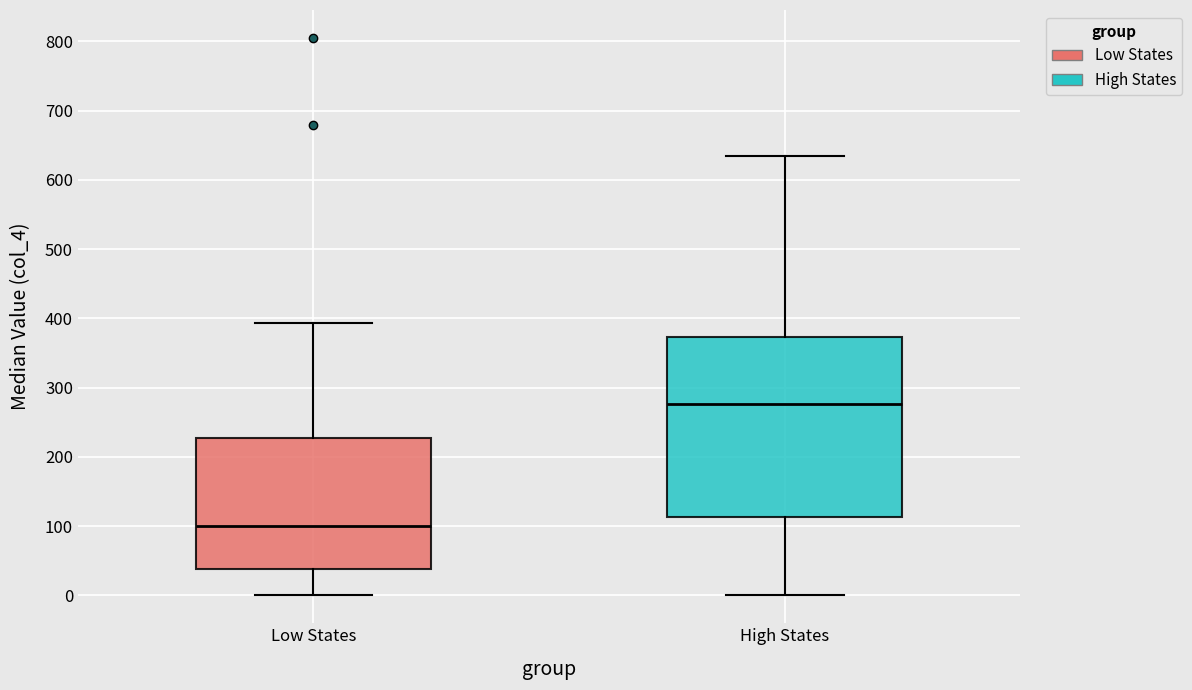

Reading left to right, read every box against the y-axis: the position of its median line, the range the box covers, and the ends of its whiskers. The values are not printed on the chart, so give them approximately, as read against the axis.

Low States: median 100, box 40 to 230, whiskers 0 to 390
High States: median 280, box 110 to 370, whiskers 0 to 640